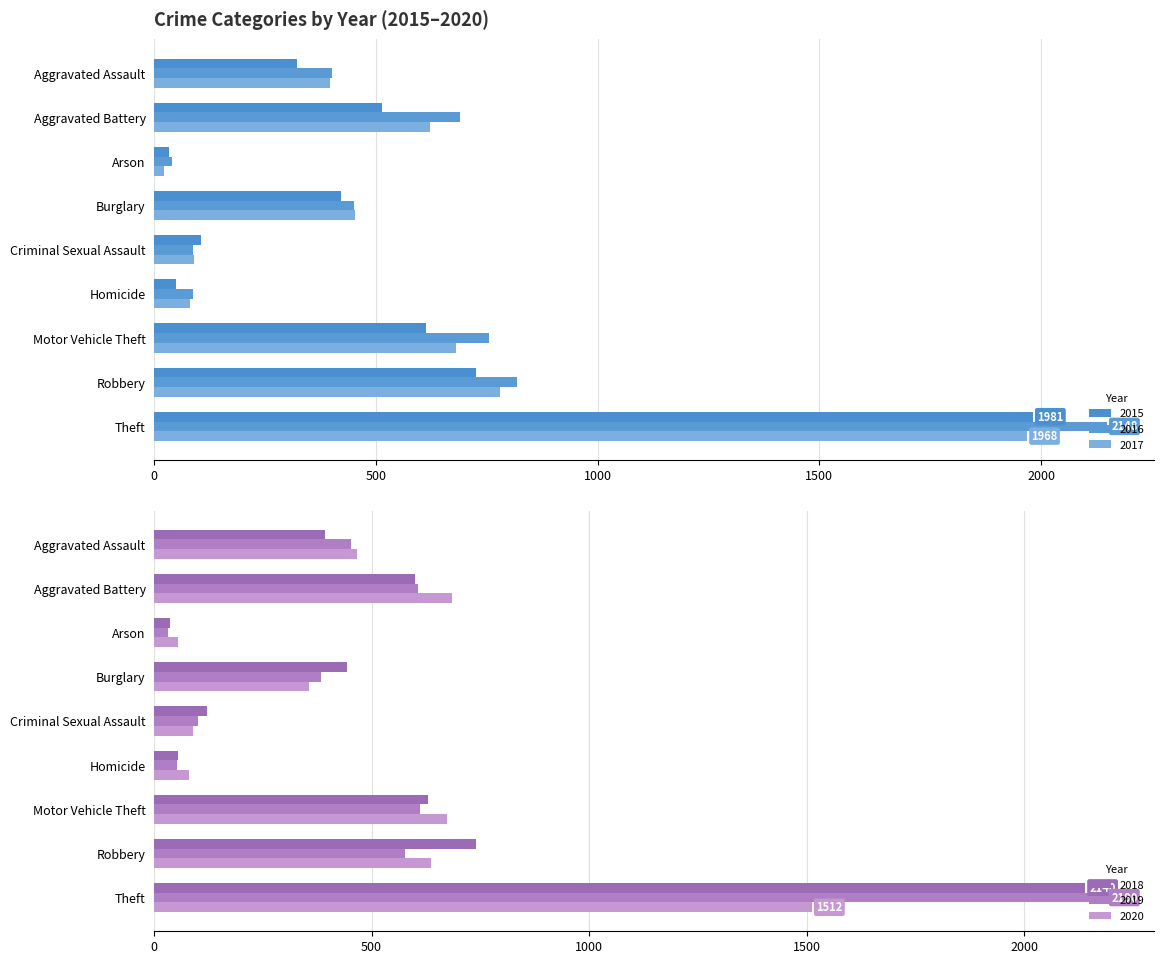

Does the chart contain any negative values?

No